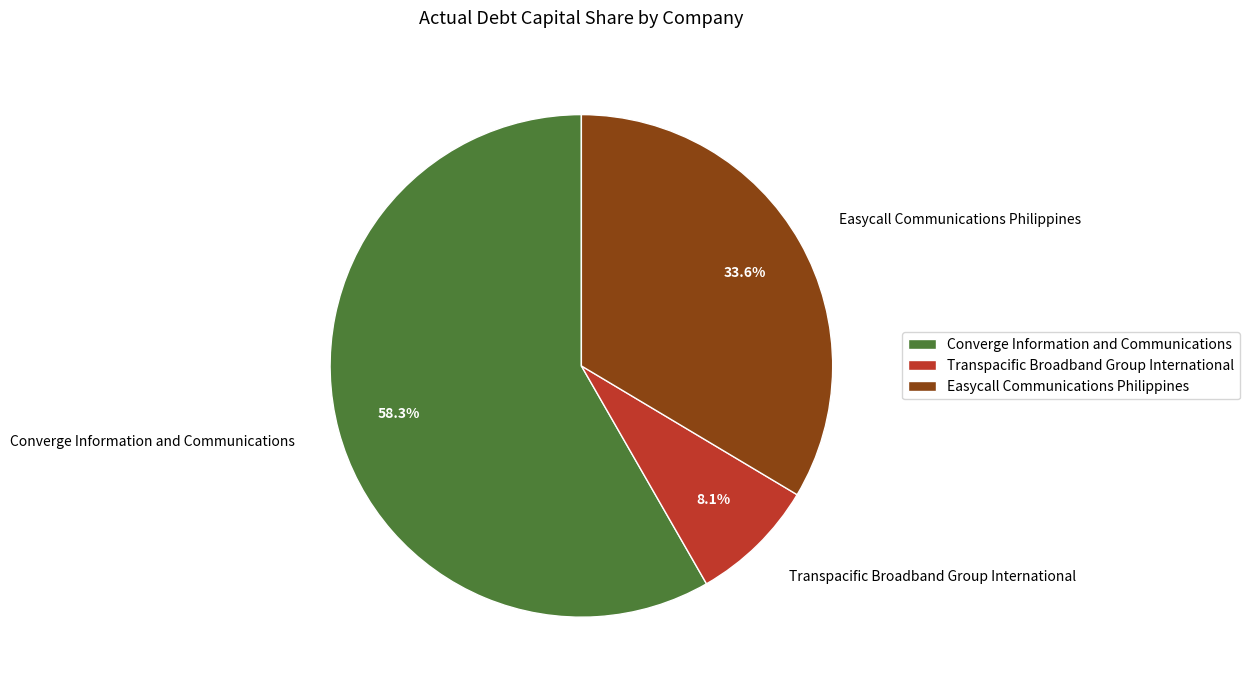

Which has a higher value, Transpacific Broadband Group International or Easycall Communications Philippines?

Easycall Communications Philippines